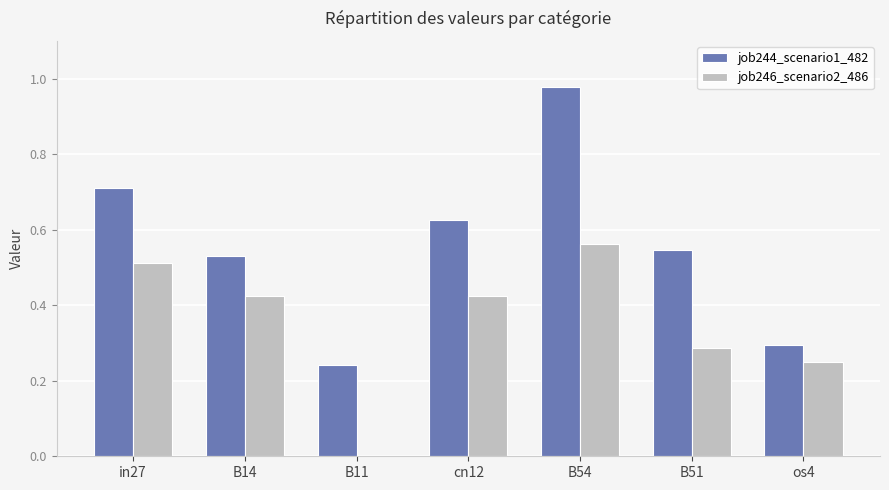

Which series changed the most between B11 and B51?

job244_scenario1_482